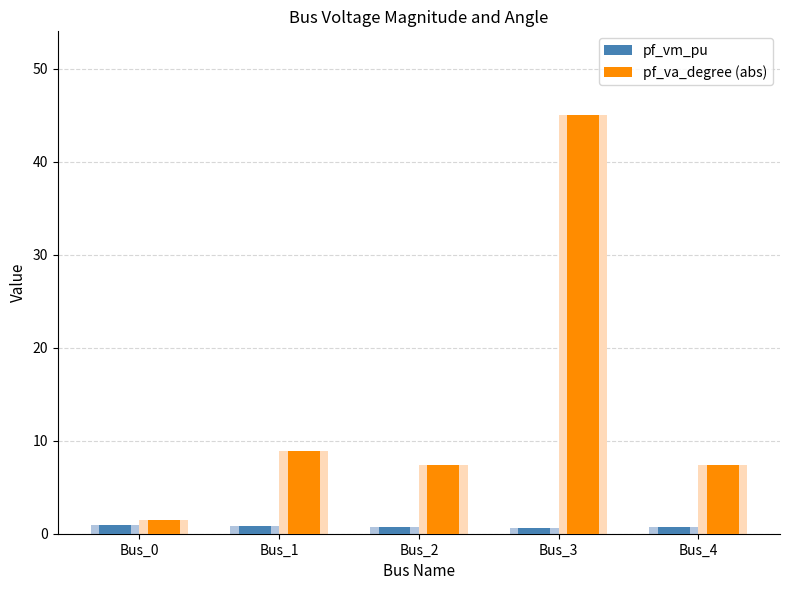

Reading left to right, extract all data points from this chart.

pf_vm_pu: Bus_0=1.0	Bus_1=0.8	Bus_2=0.7	Bus_3=0.6	Bus_4=0.7
pf_va_degree (abs): Bus_0=1.5	Bus_1=8.9	Bus_2=7.4	Bus_3=45.0	Bus_4=7.4